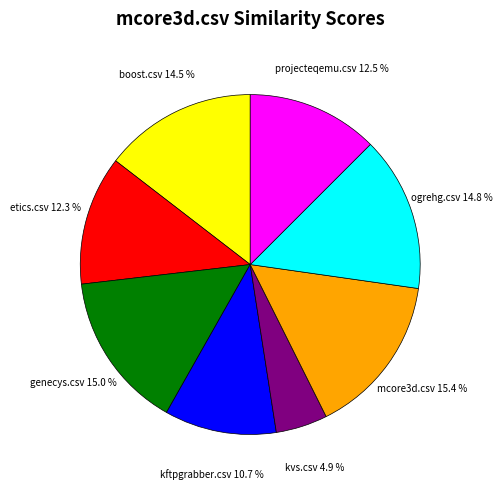

Does any single category account for the majority?

No